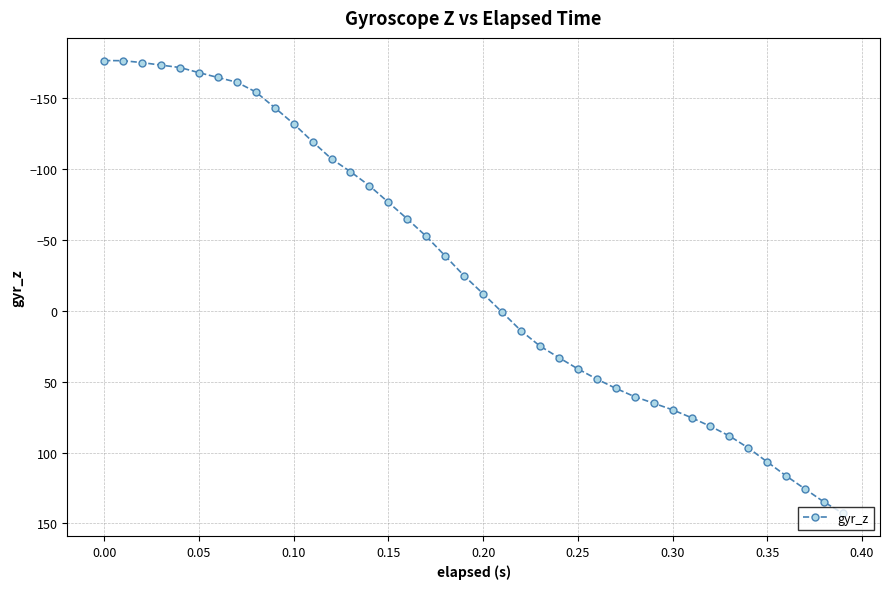

What is the value of the 32nd point from the left?

75.4